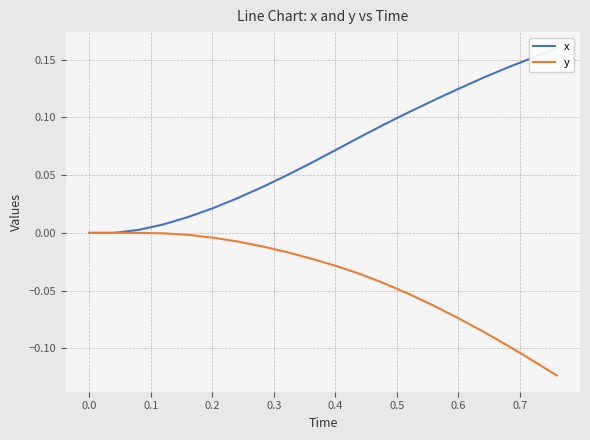

What is the value of the x point at the 17th from the left?

0.1